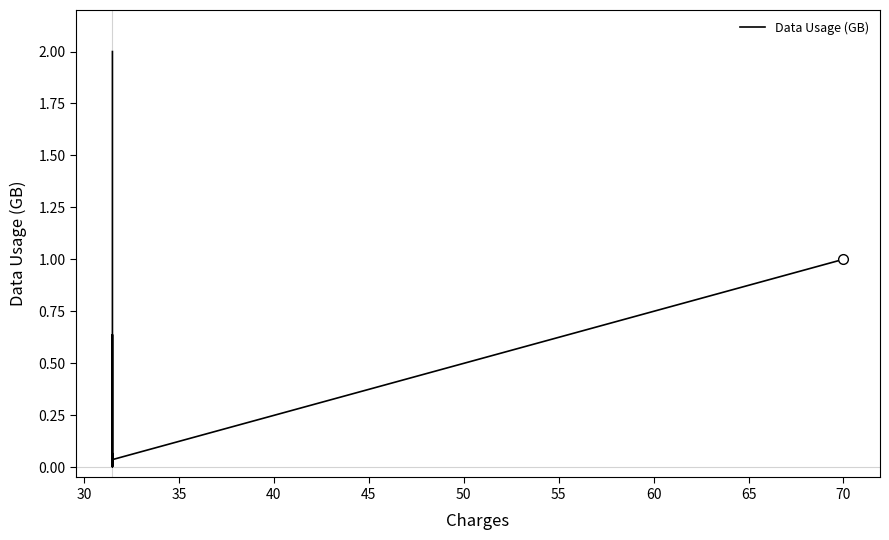

Is this an area chart (filled region under the line)?

No